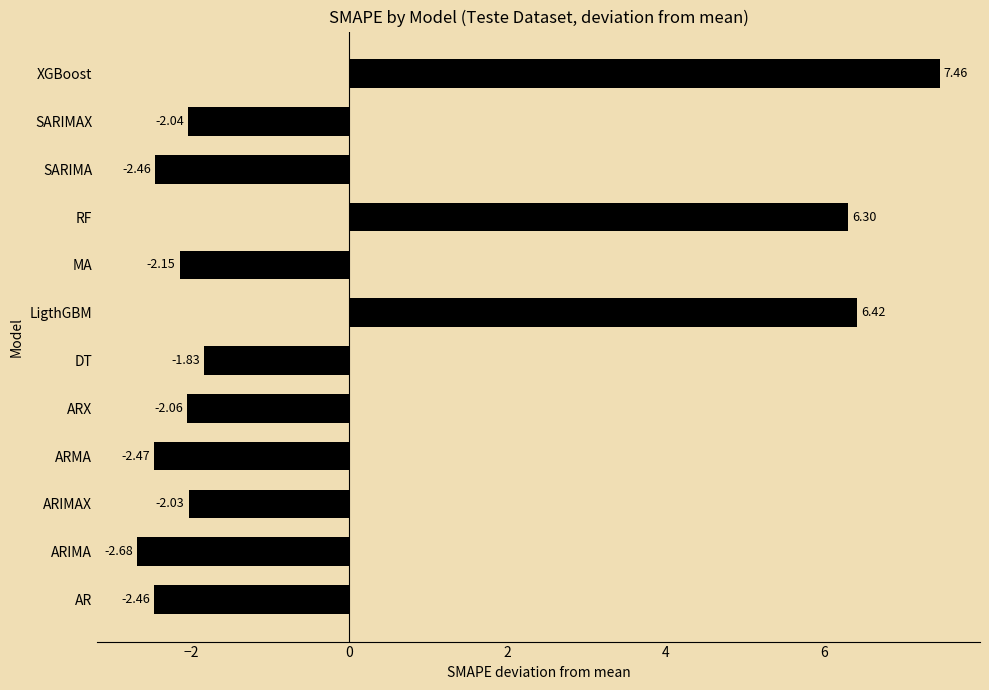

What is the difference between the values at ARIMA and XGBoost?

10.1